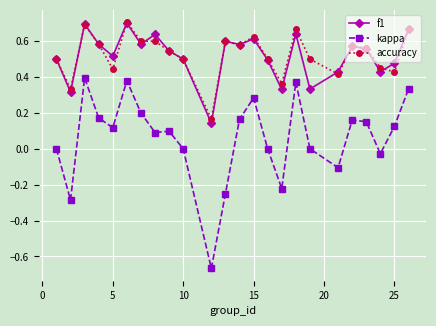

True or false: accuracy has more than 0 interior local peaks.

True